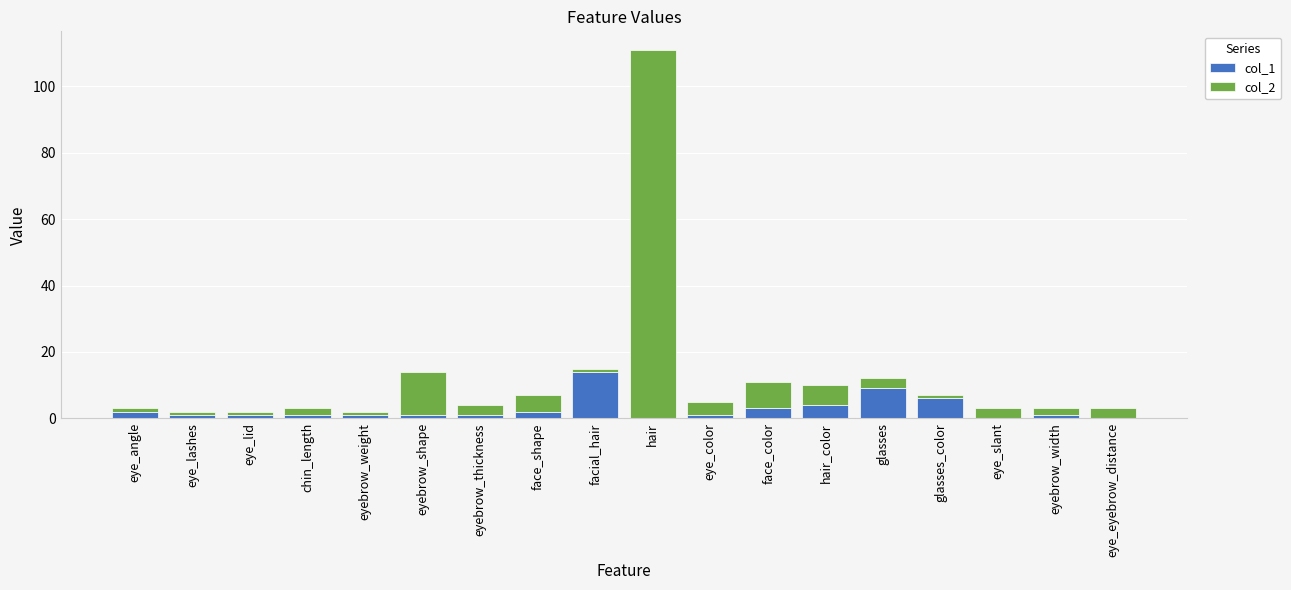

The col_1 series shows 9 at eye_slant. True or false?

False